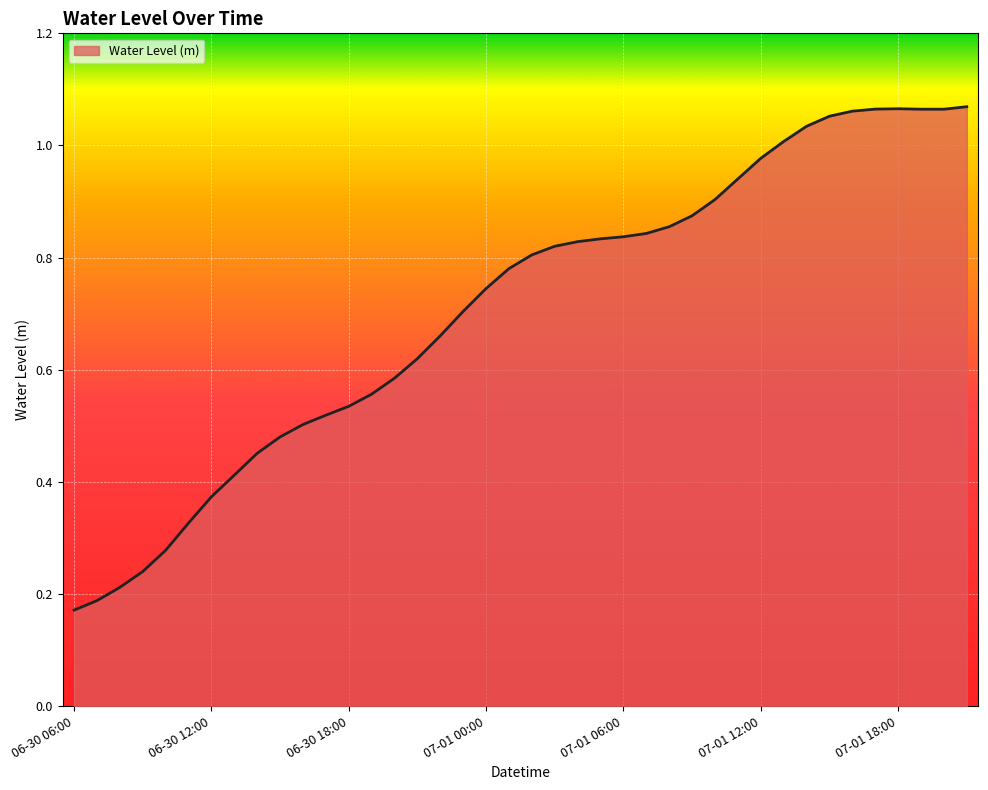

Reading left to right, list all the values displayed in this chart.

0.2	0.2	0.2	0.2	0.3	0.3	0.4	0.4	0.5	0.5	0.5	0.5	0.5	0.6	0.6	0.6	0.7	0.7	0.7	0.8	0.8	0.8	0.8	0.8	0.8	0.8	0.9	0.9	0.9	0.9	1.0	1.0	1.0	1.1	1.1	1.1	1.1	1.1	1.1	1.1